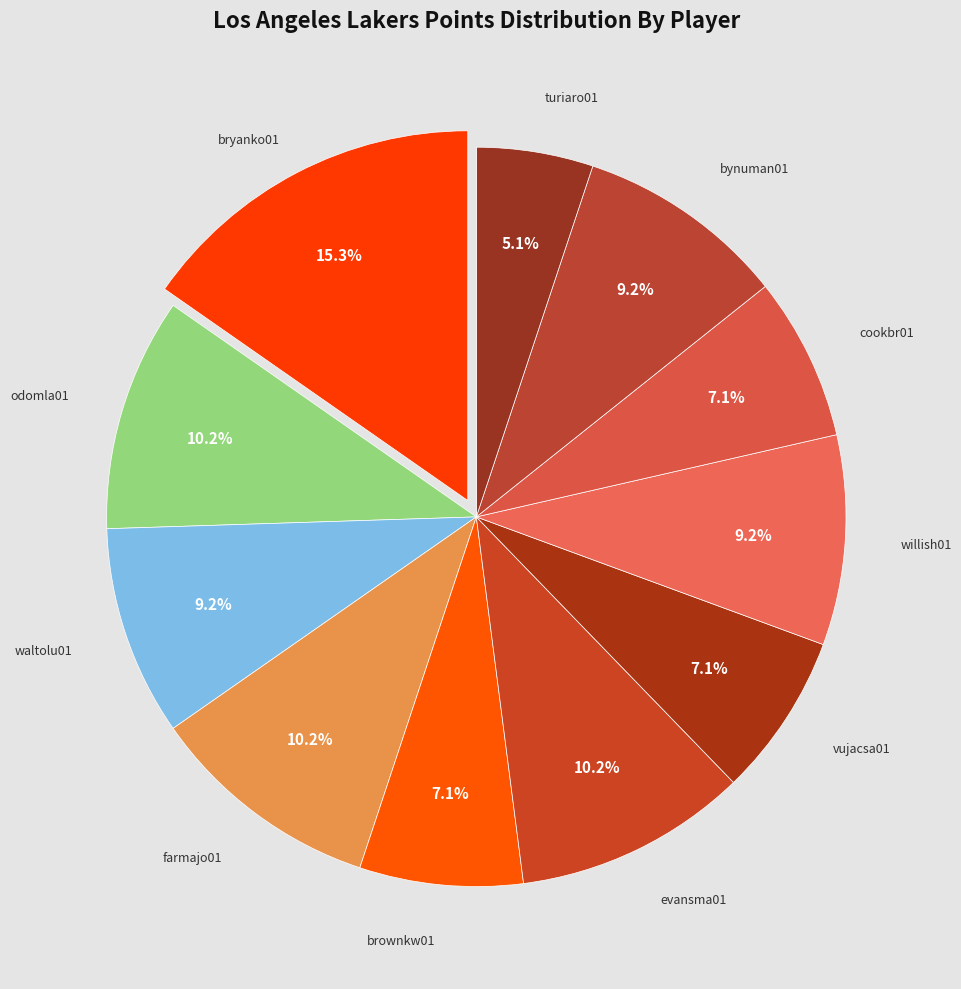

What is the largest slice in the pie chart?

bryanko01